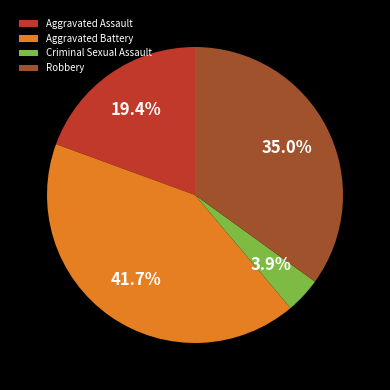

The Aggravated Battery slice represents 42% of the pie. True or false?

True